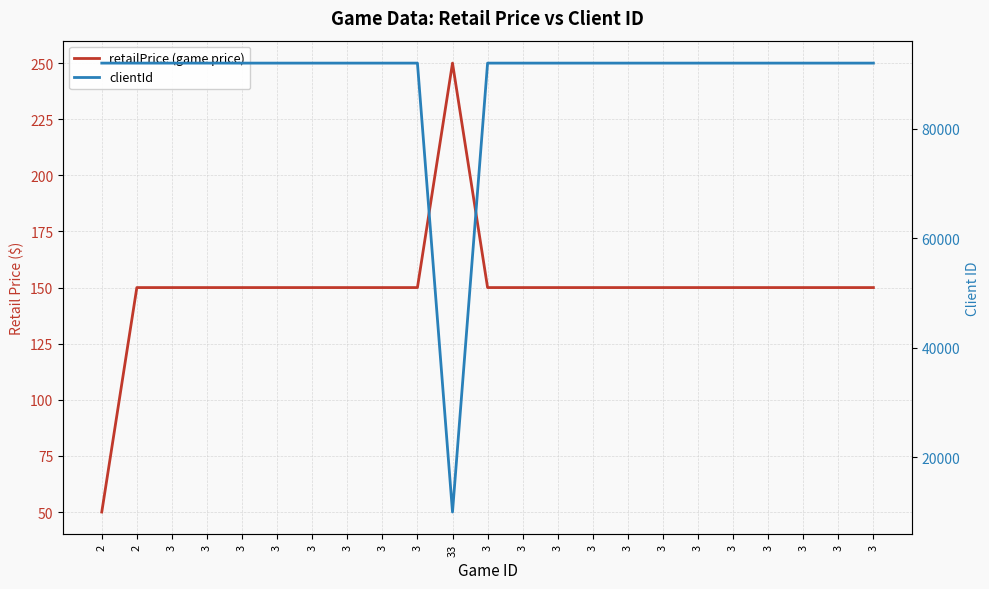

Which category has the lowest value across all series?

2